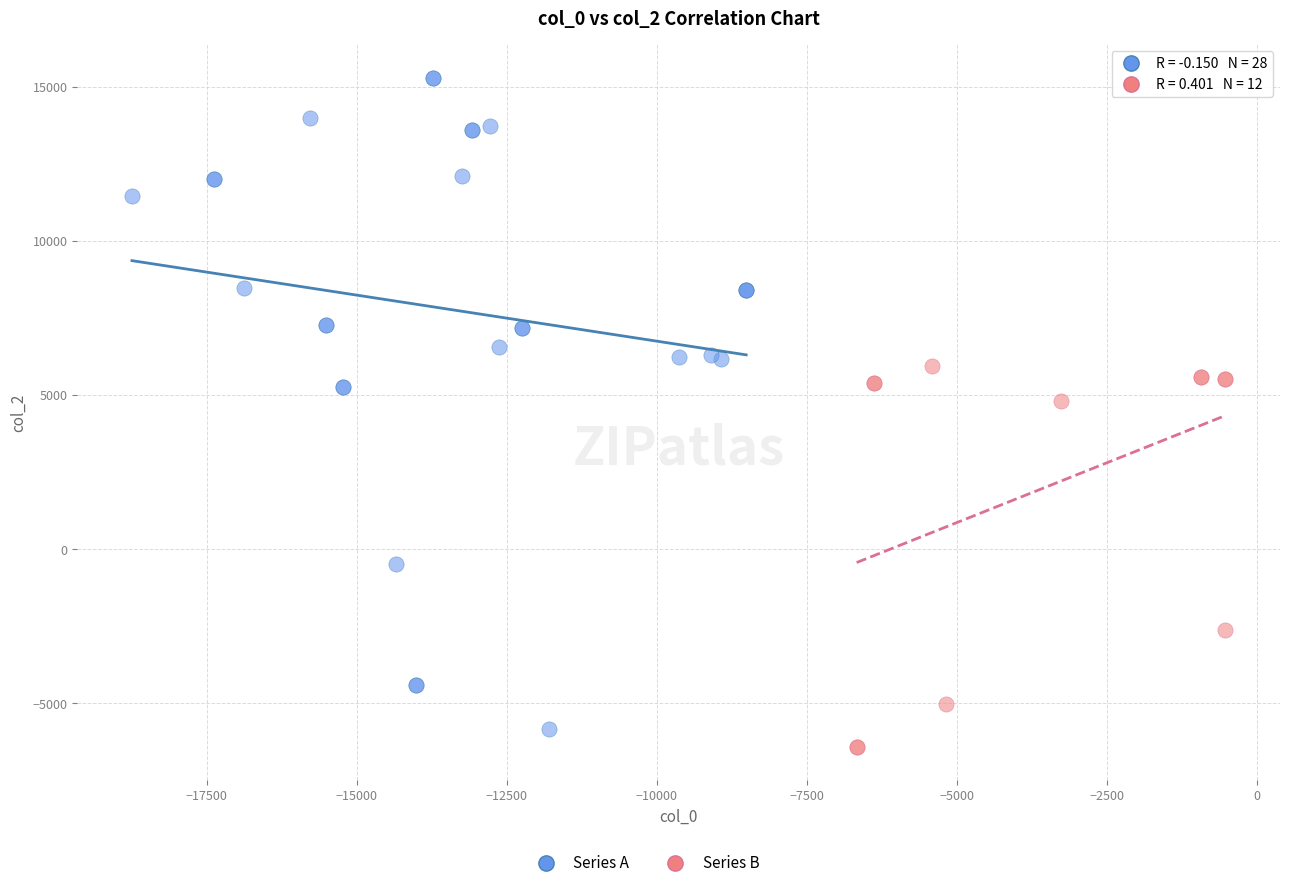

Which series has the widest spread of Y values?

Series A